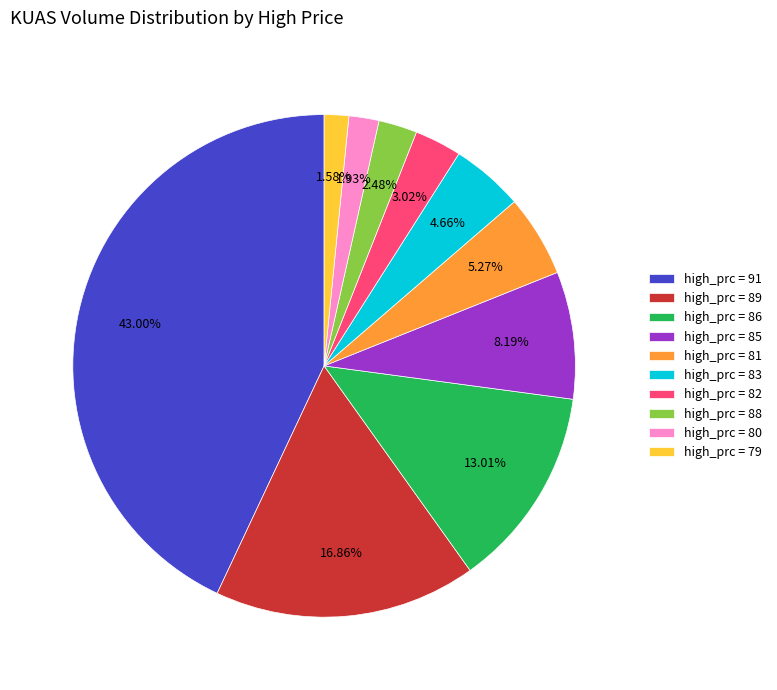

Is there any slice that represents more than half of the pie?

No